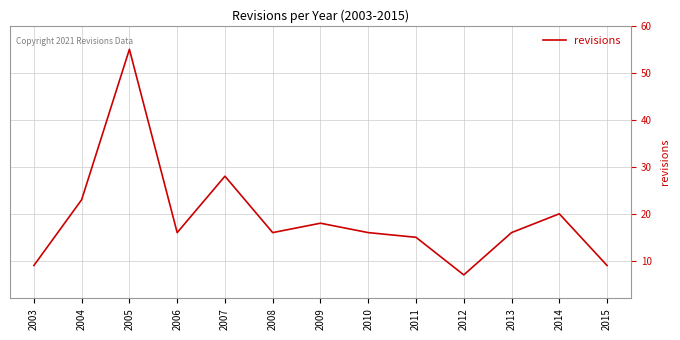

What is the sum of all values?

248